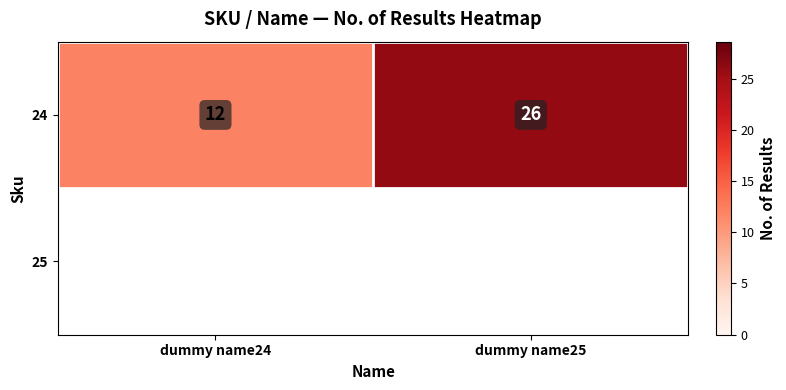

Between dummy name25 and dummy name24, which is larger?

dummy name25